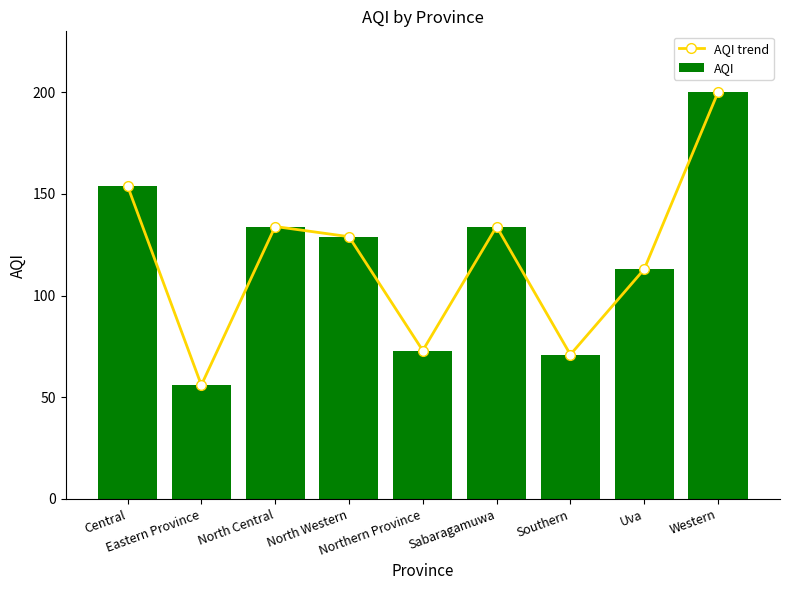

Which category has the highest value in the AQI trend series?

Western